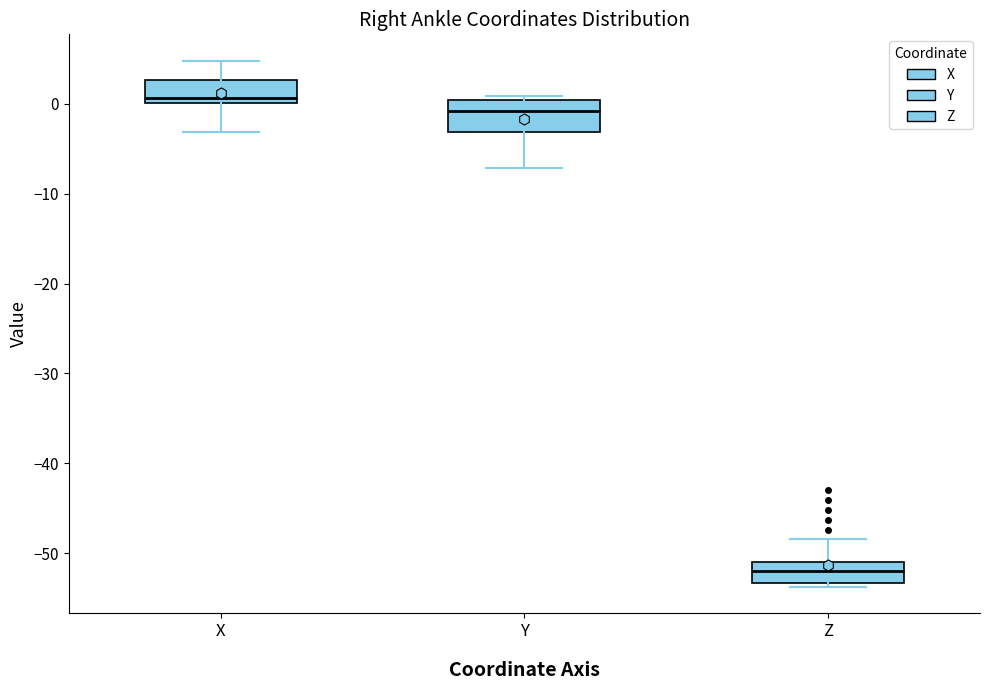

Reading left to right, read every box against the y-axis: the position of its median line, the range the box covers, and the ends of its whiskers. The values are not printed on the chart, so give them approximately, as read against the axis.

X: median 1, box 0 to 3, whiskers -3 to 5
Y: median -1, box -3 to 0, whiskers -7 to 1
Z: median -52, box -53 to -51, whiskers -54 to -48